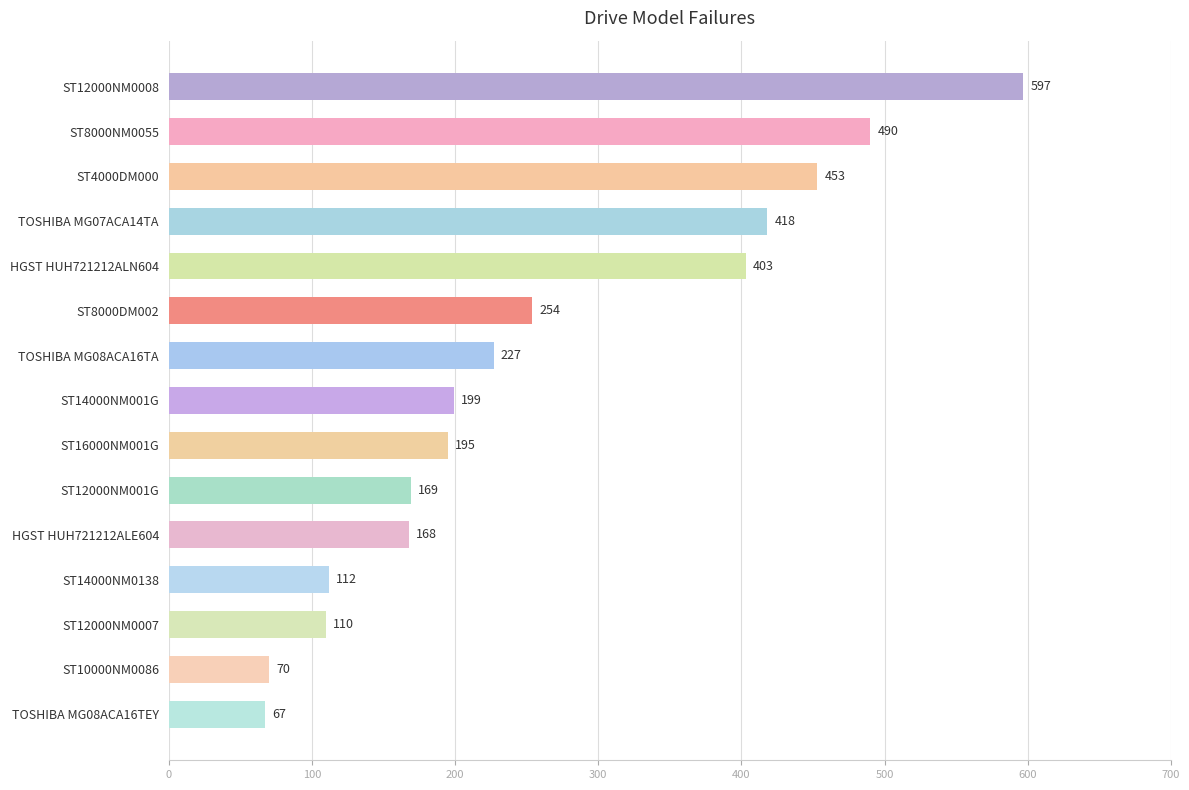

Rank the categories by value from highest to lowest.

ST12000NM0008, ST8000NM0055, ST4000DM000, TOSHIBA MG07ACA14TA, HGST HUH721212ALN604, ST8000DM002, TOSHIBA MG08ACA16TA, ST14000NM001G, ST16000NM001G, ST12000NM001G, HGST HUH721212ALE604, ST14000NM0138, ST12000NM0007, ST10000NM0086, TOSHIBA MG08ACA16TEY